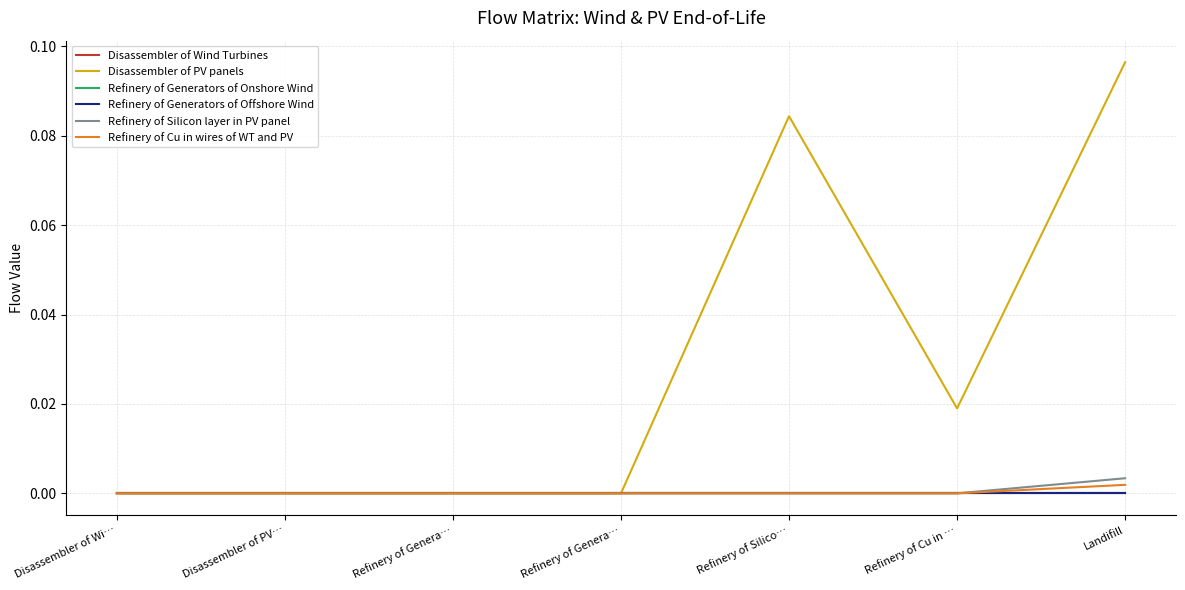

Where is Refinery of Generators of Offshore Wind nearest to the value 0?

Disassembler of Wi…